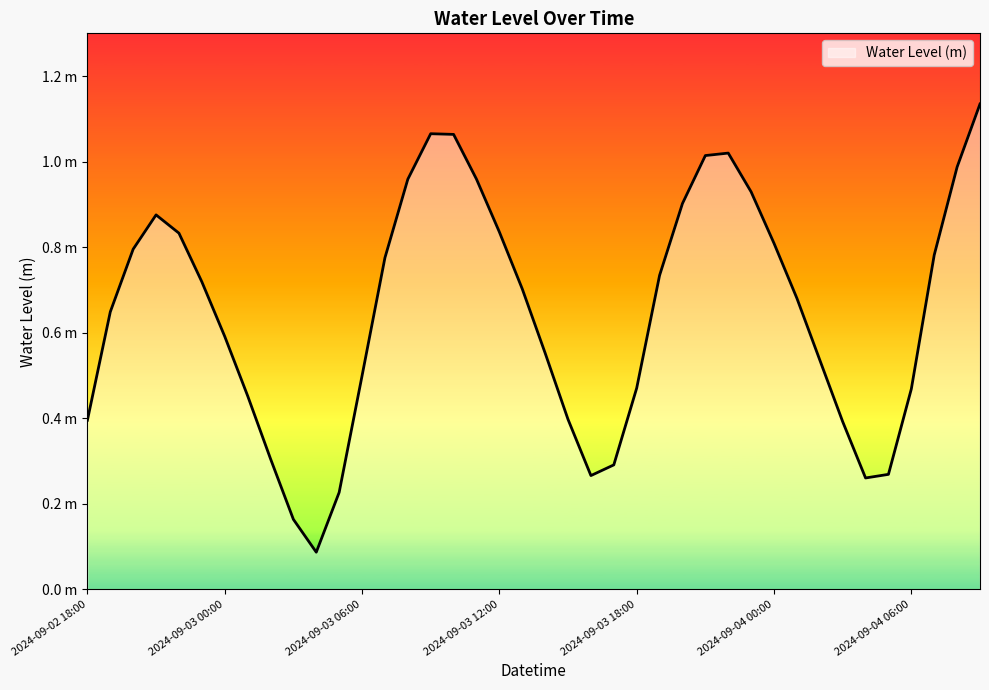

Does the chart have visible grid lines?

No